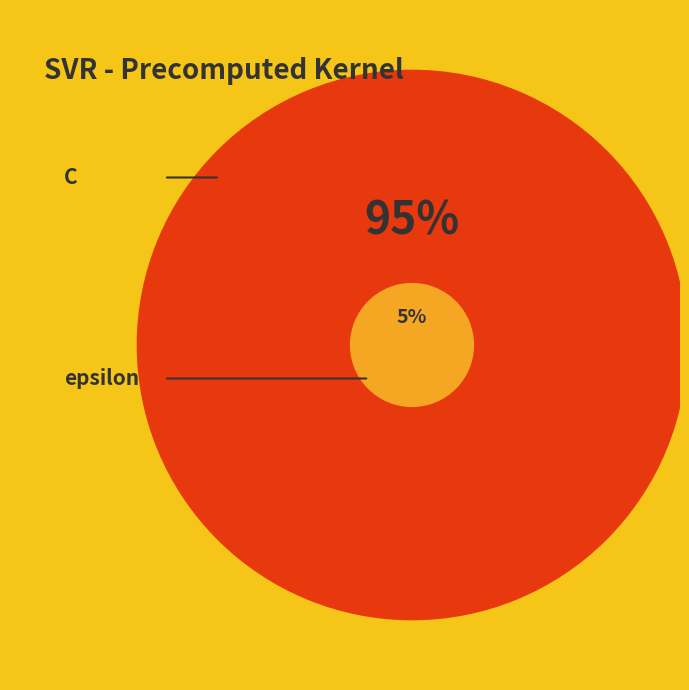

Rank the categories by value from lowest to highest.

epsilon, C